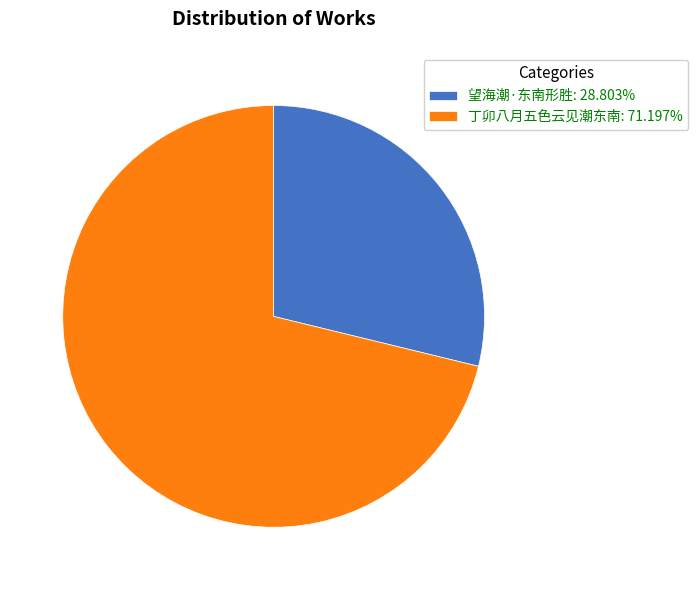

Is it true that 望海潮·东南形胜 is 37% of the pie?

False